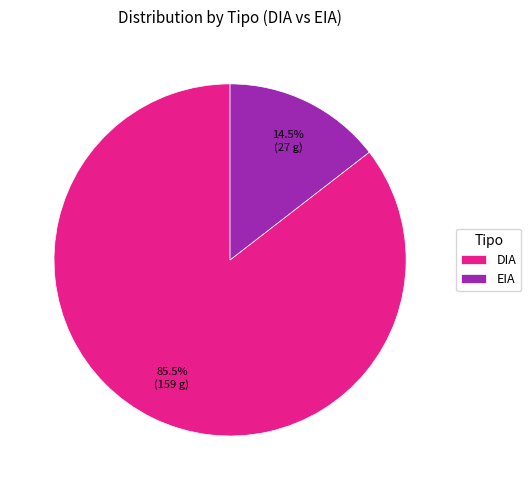

Does any single category account for the majority?

Yes